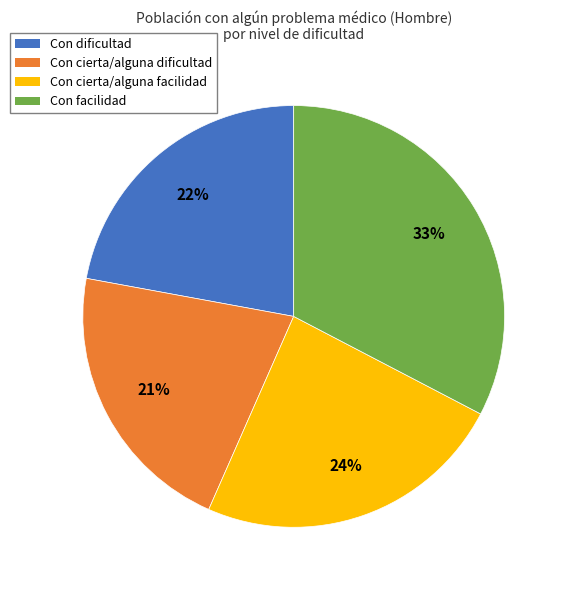

How many slices are in this pie chart?

4